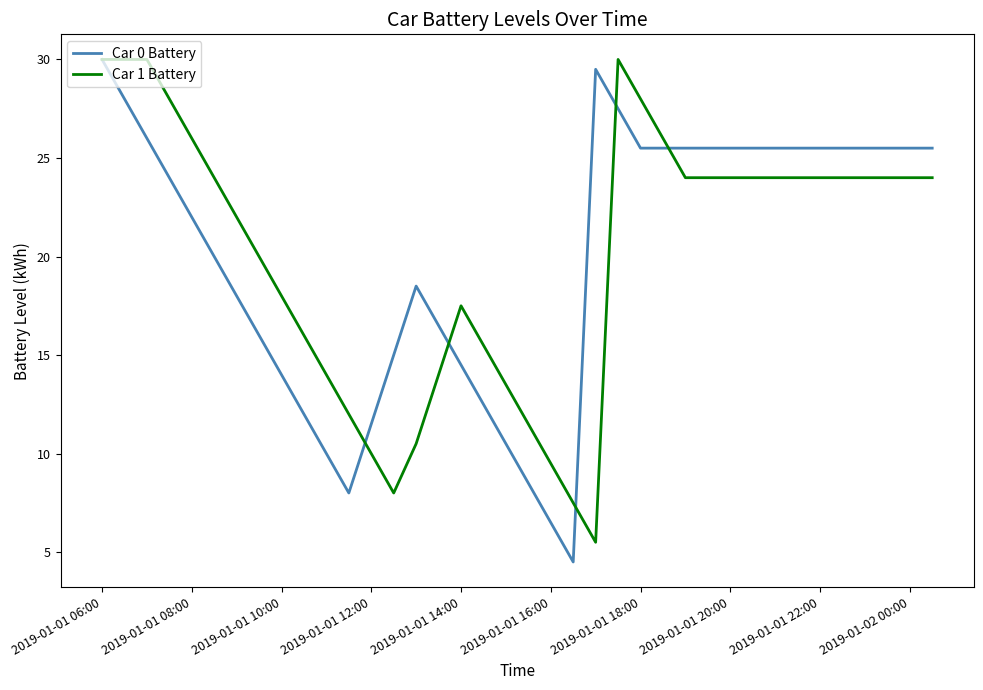

What is the maximum value for Car 0 Battery?

30.0